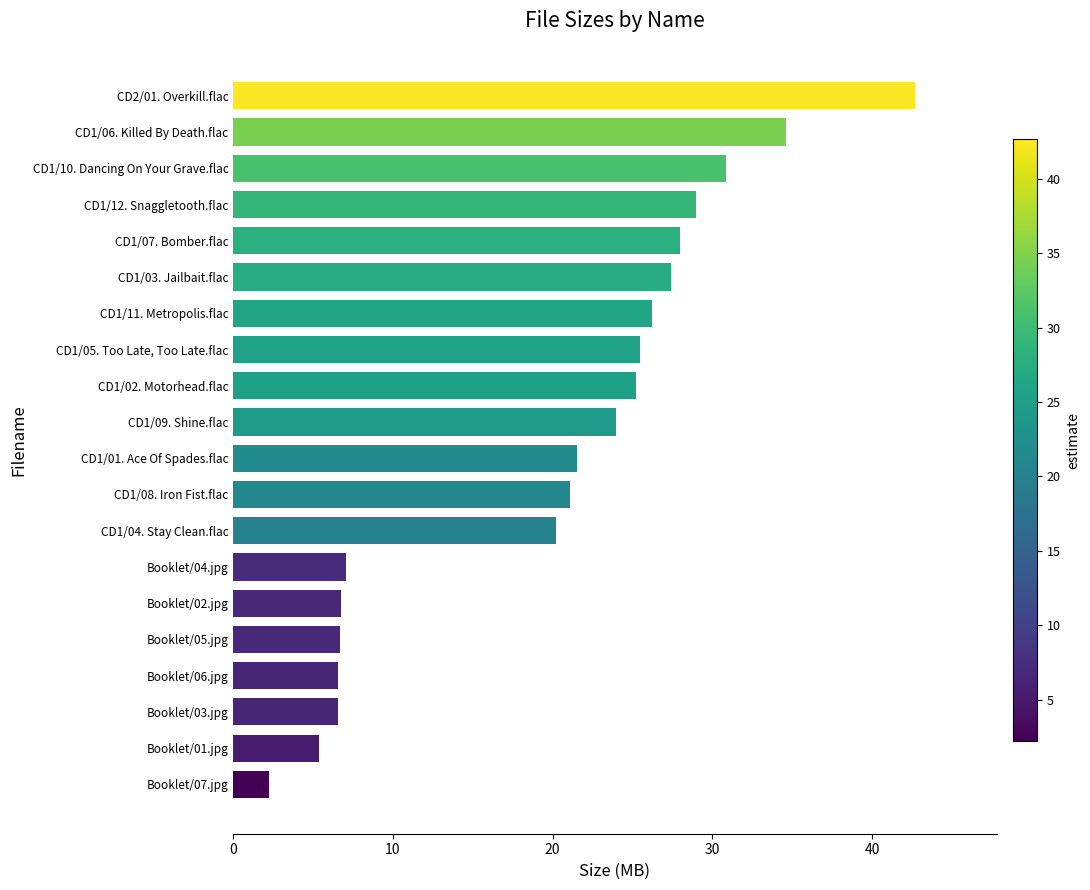

The chart shows a value of 6.5 at Booklet/06.jpg. True or false?

True